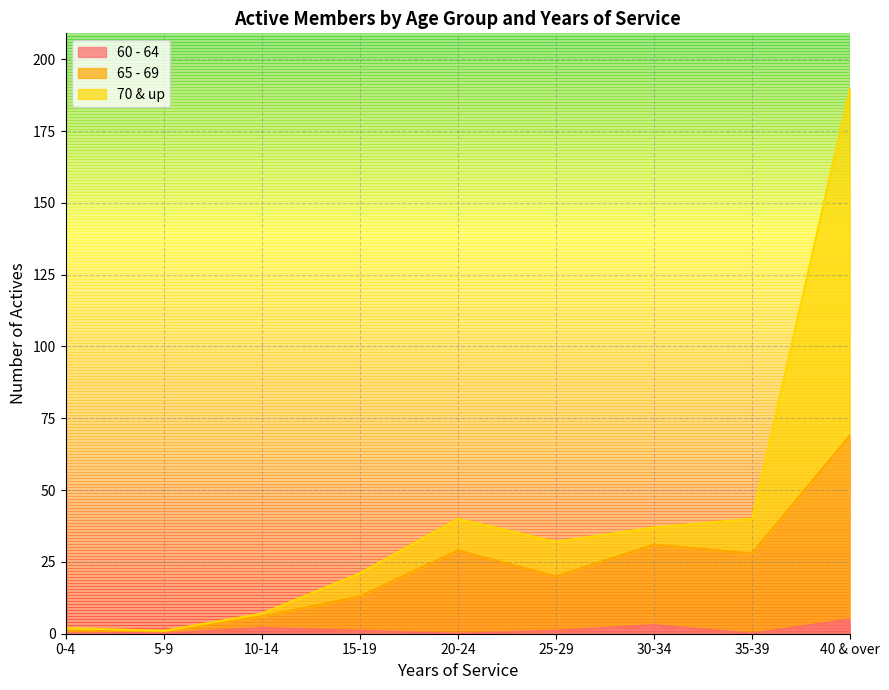

What is the difference between the highest and lowest values at 0-4?

1